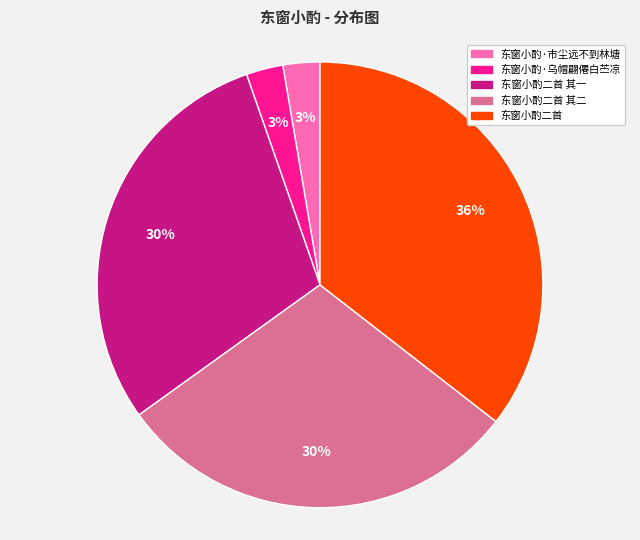

Is there a majority slice in this chart?

No